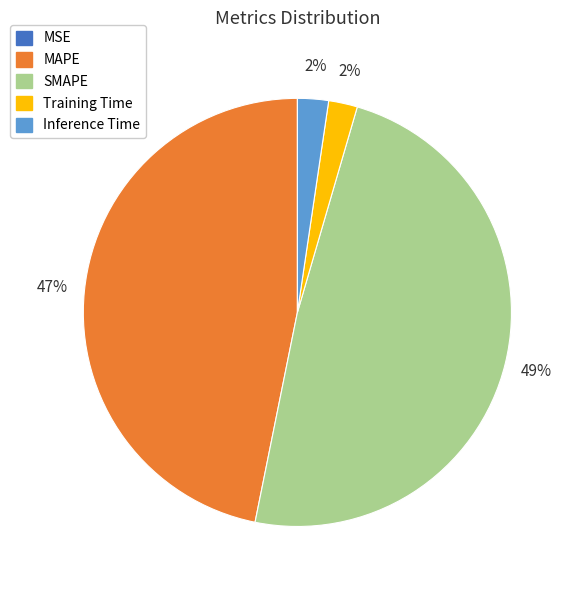

Is it true that SMAPE is 49% of the pie?

True